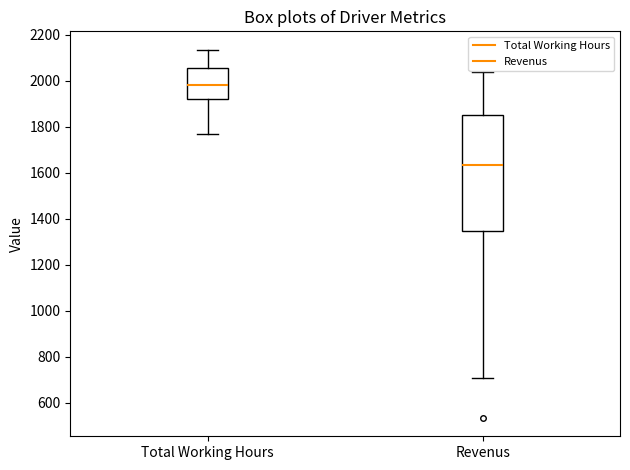

Comparing the boxes themselves (not the whiskers), which one is the tallest?

Revenus